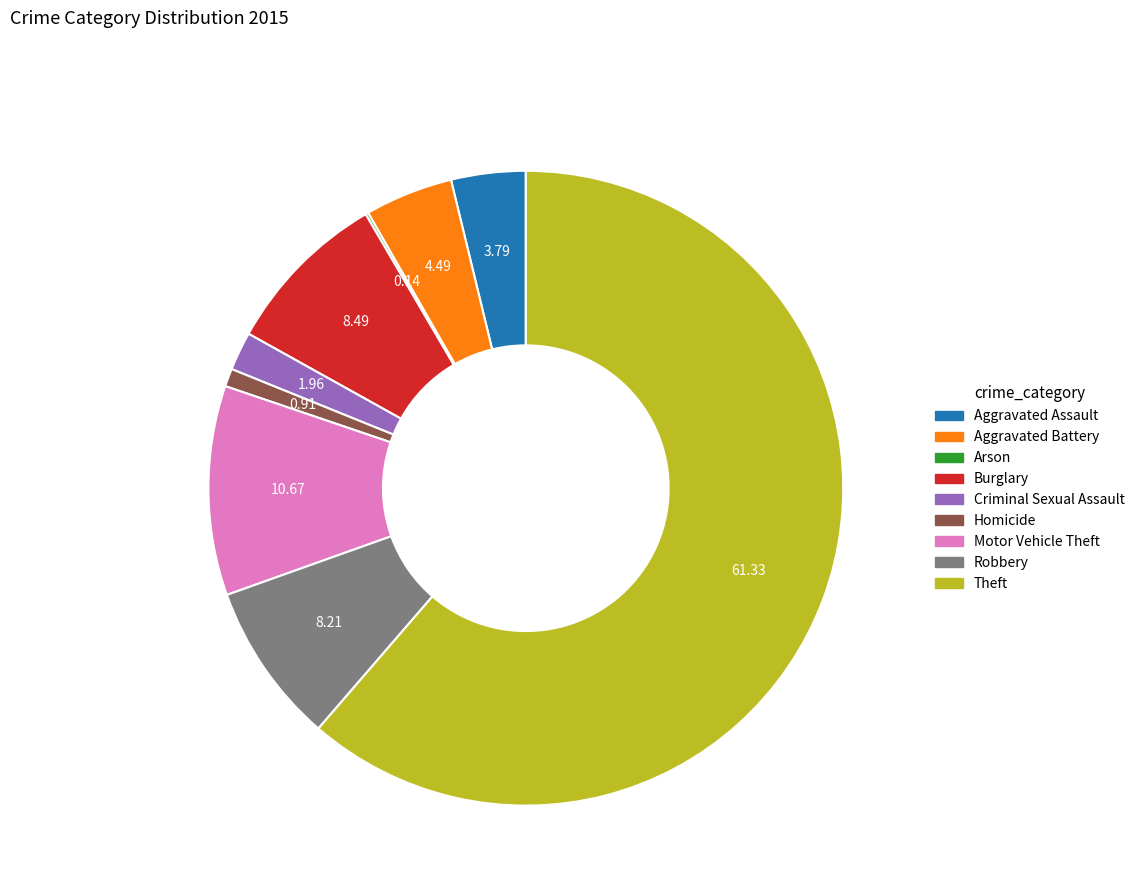

What is the largest slice in the pie chart?

Theft